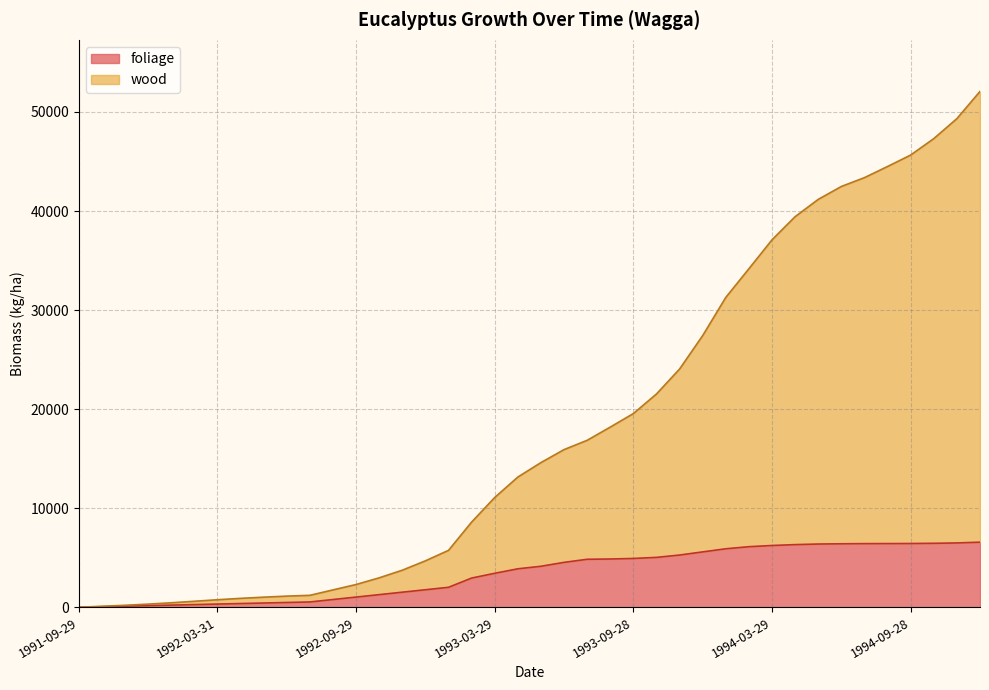

True or false: foliage has a value of 1270.0 at 1992-10-30.

True